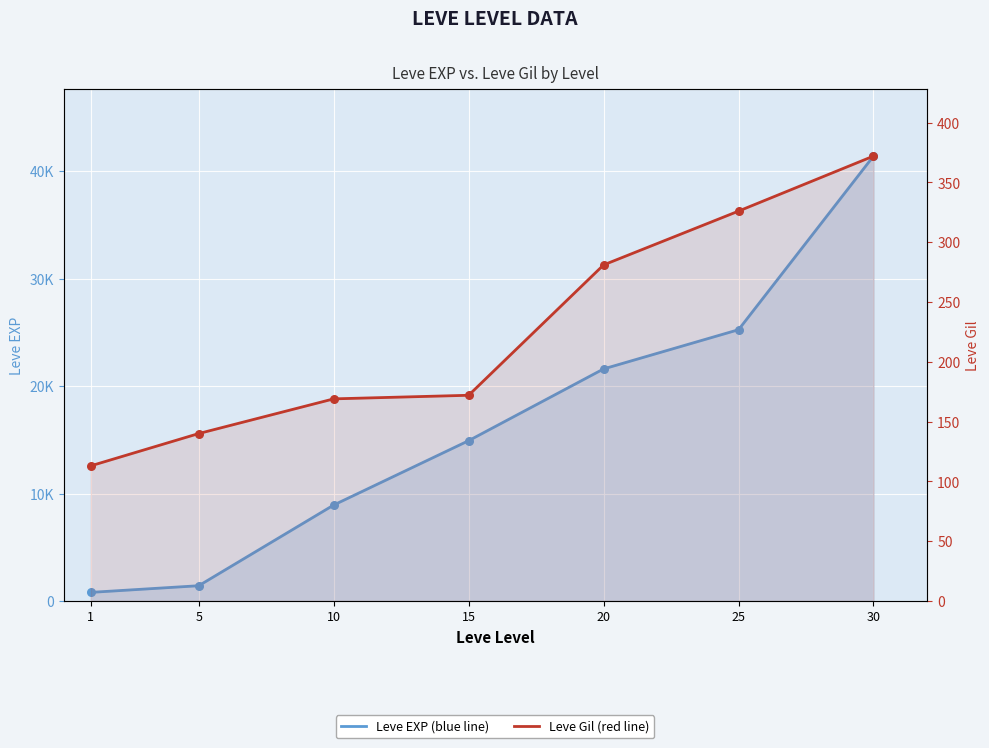

What is the total value across all series at 15?

15092